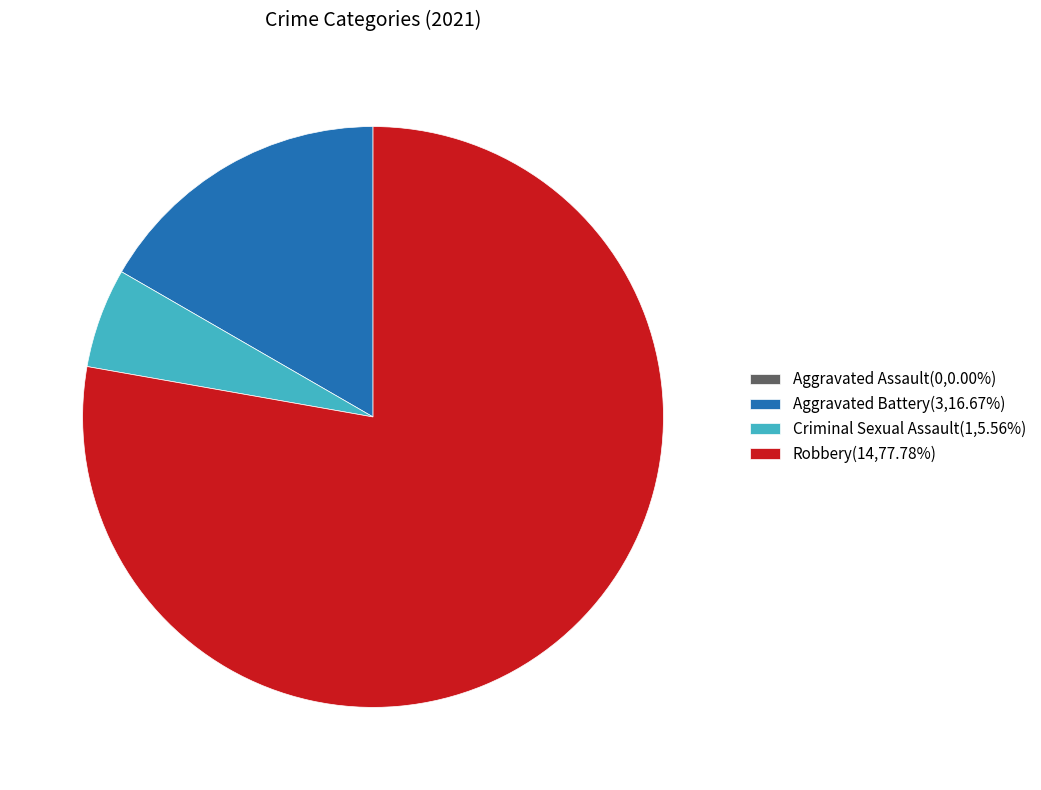

What is the largest slice in the pie chart?

Robbery